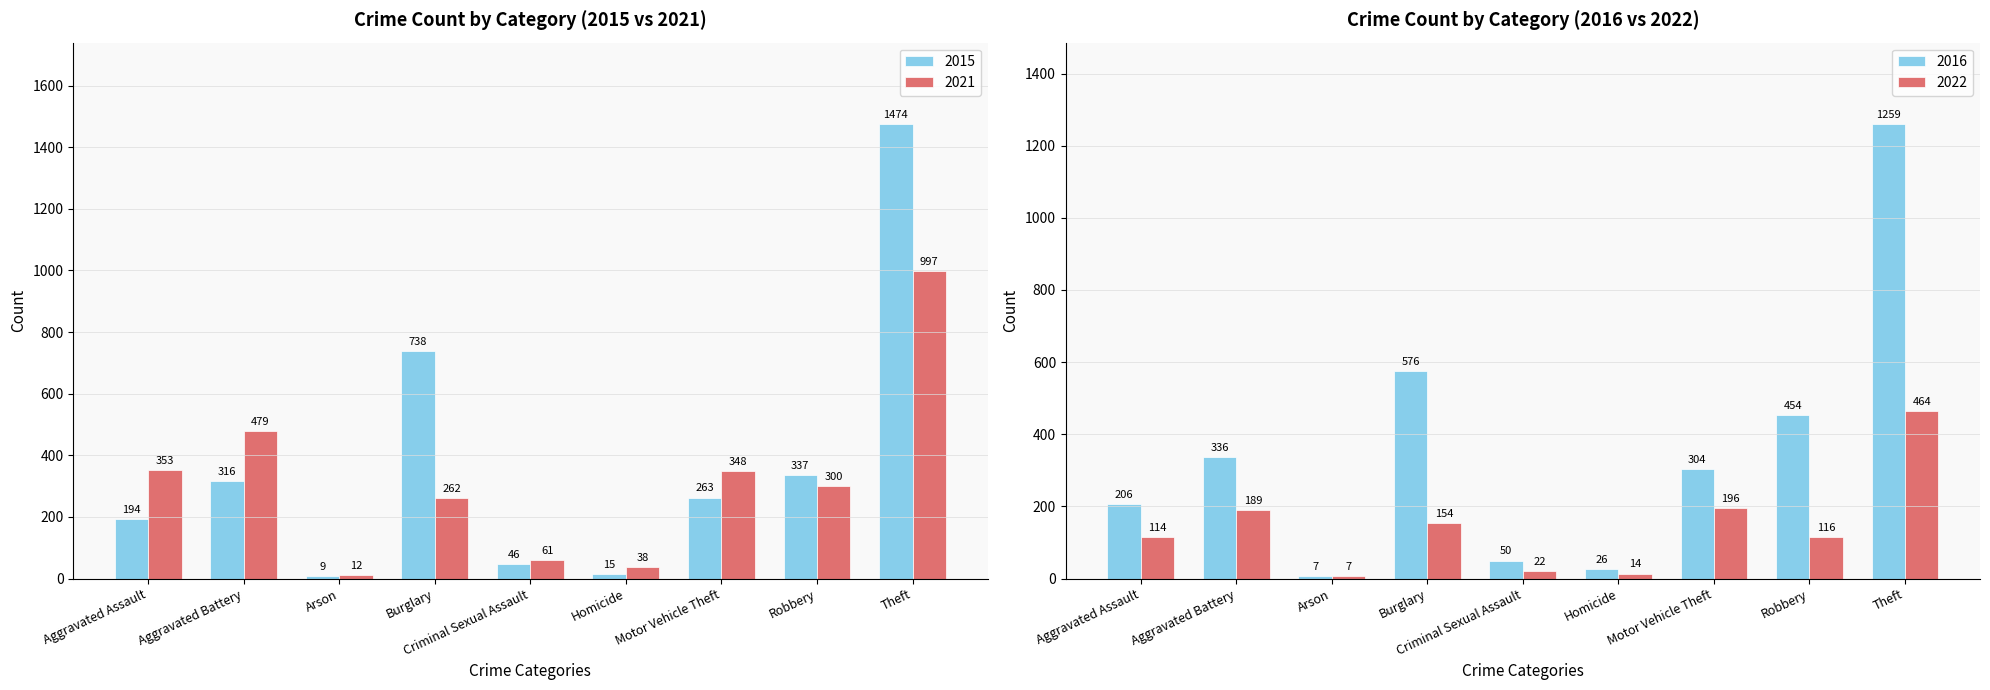

Count the number of data series in this chart.

2